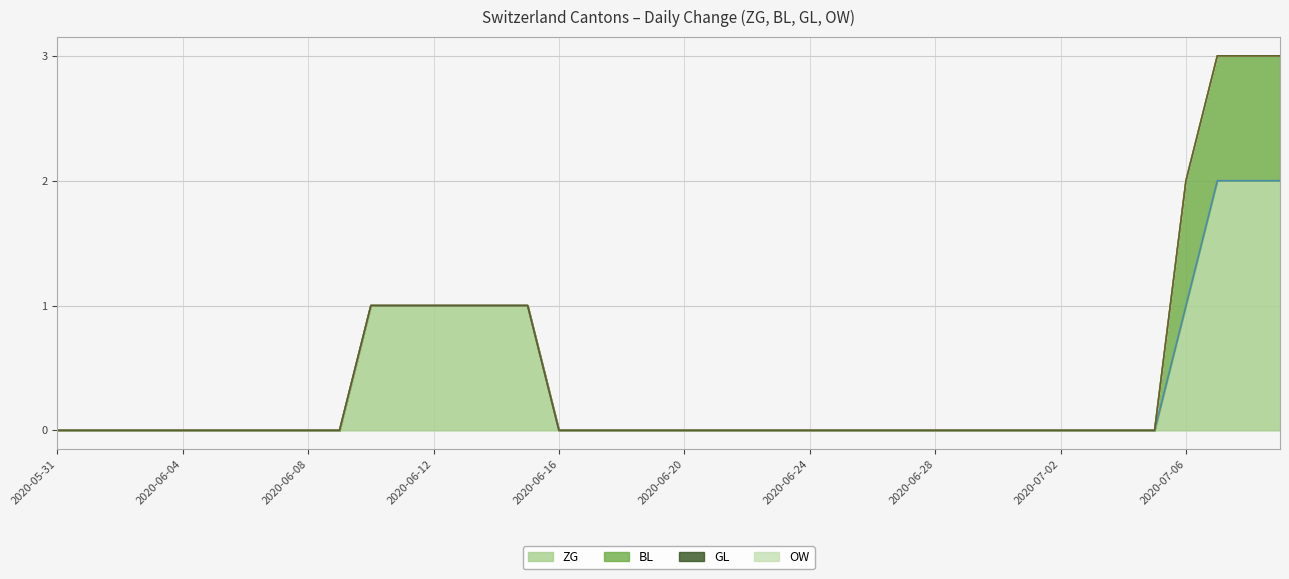

The value of BL at 2020-06-01 is 0. True or false?

True